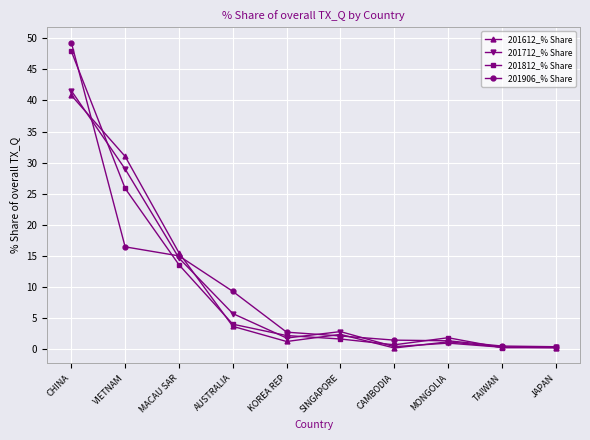

At how many categories does at least one series exceed 13?

3